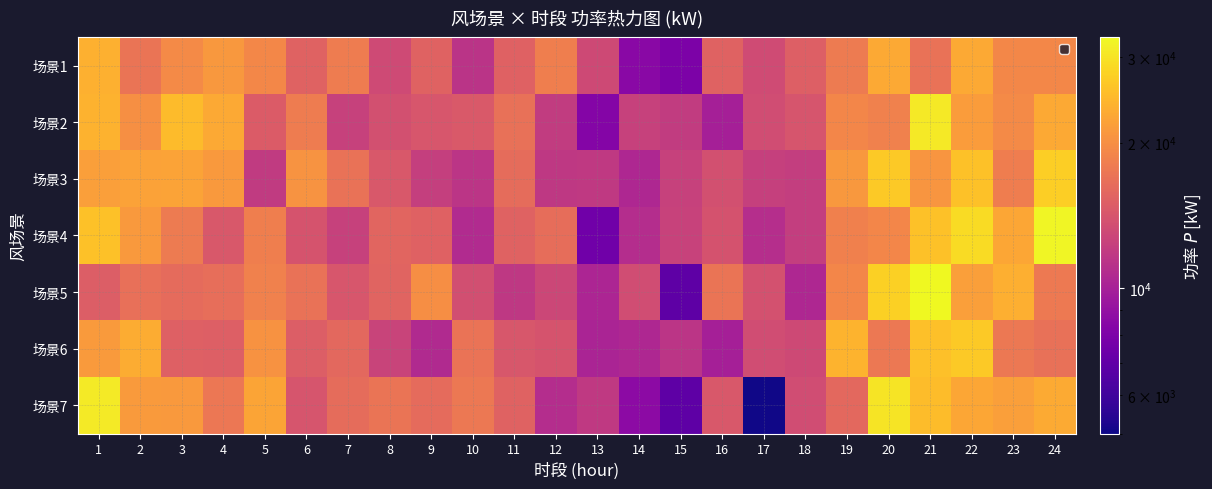

At which category is the sum across all series the highest?

21